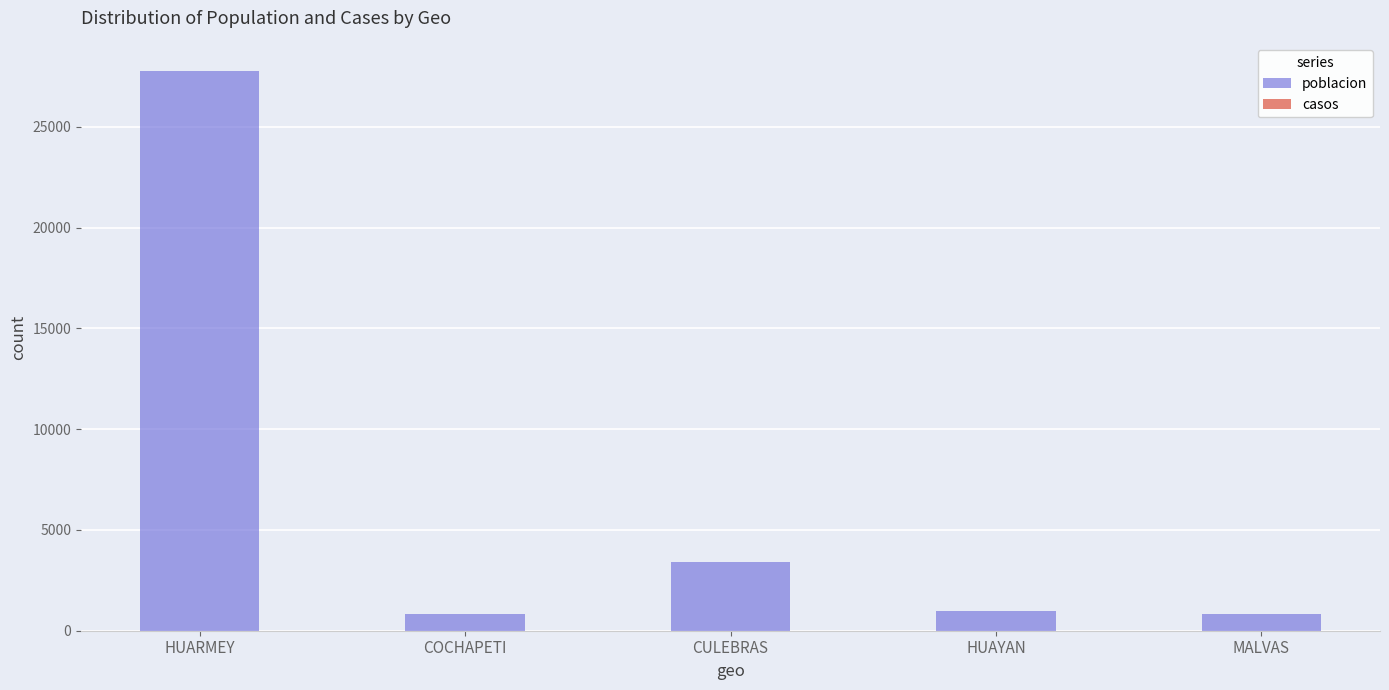

What is the approximate value of poblacion at HUAYAN?

964